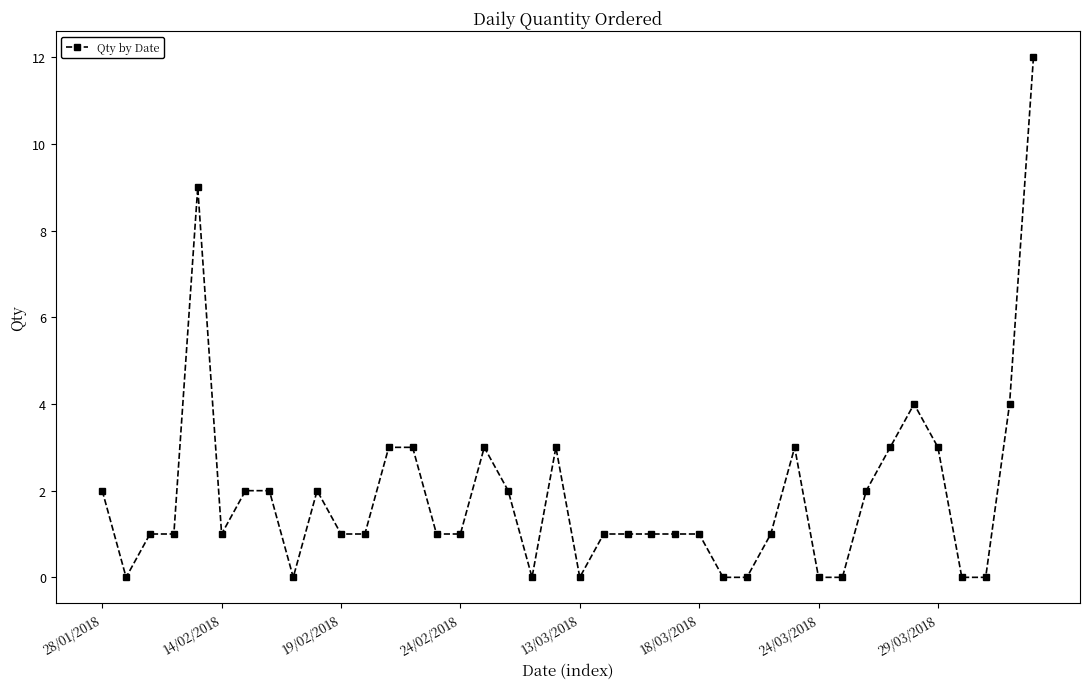

What is the value of the 30th point from the left?

3